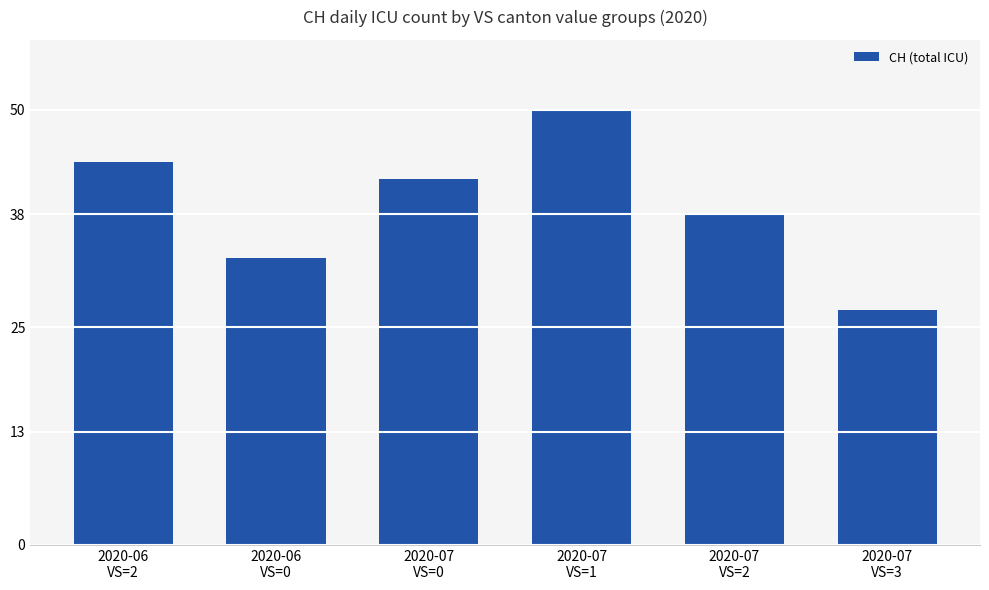

Between 2020-06
VS=0 and 2020-07
VS=1, which is larger?

2020-07
VS=1